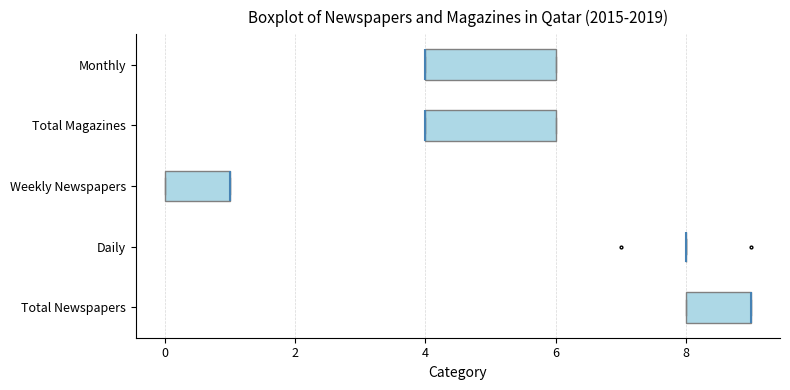

Reading bottom to top, transcribe this box plot: for each box, give where its median line is, the range the box spans, and where its two whiskers end, as read against the x-axis. The values are not printed on the chart, so give them approximately, as read against the axis.

Total Newspapers: median 9 (drawn on the box's right edge), box 8 to 9, whiskers 8 to 9
Daily: box collapsed to a line at 8, whiskers 8 to 8
Weekly Newspapers: median 1 (drawn on the box's right edge), box 0 to 1, whiskers 0 to 1
Total Magazines: median 4 (drawn on the box's left edge), box 4 to 6, whiskers 4 to 6
Monthly: median 4 (drawn on the box's left edge), box 4 to 6, whiskers 4 to 6